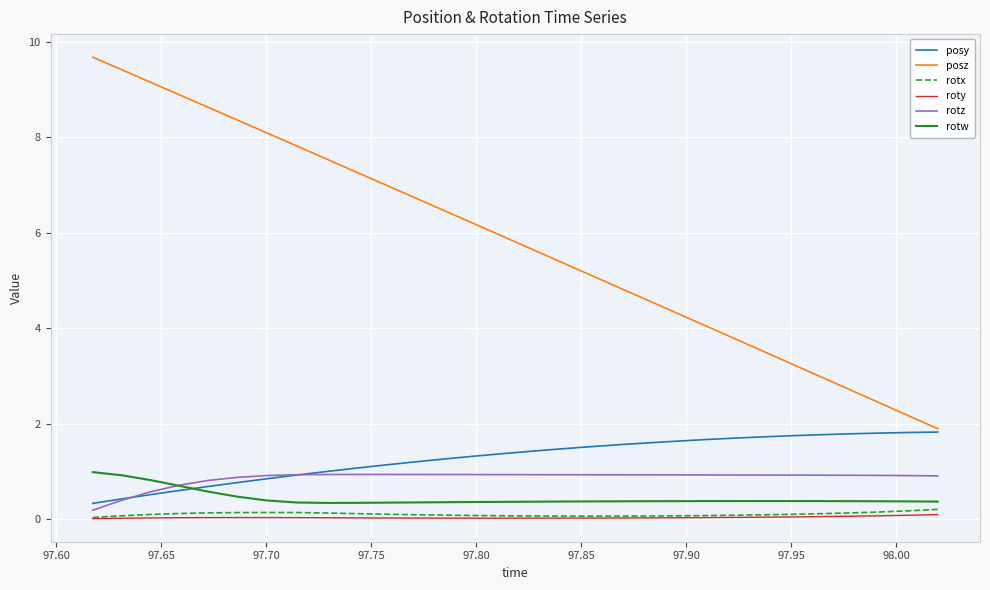

True or false: rotz and posz intersect in this chart.

False